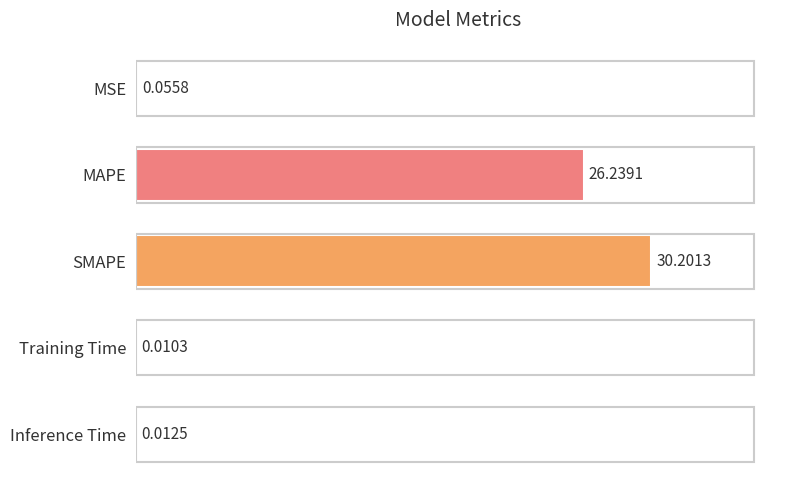

What is the sum of all values?

56.5